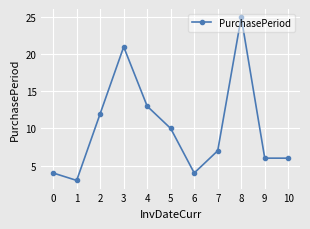

What is the minimum value shown in the chart?

3